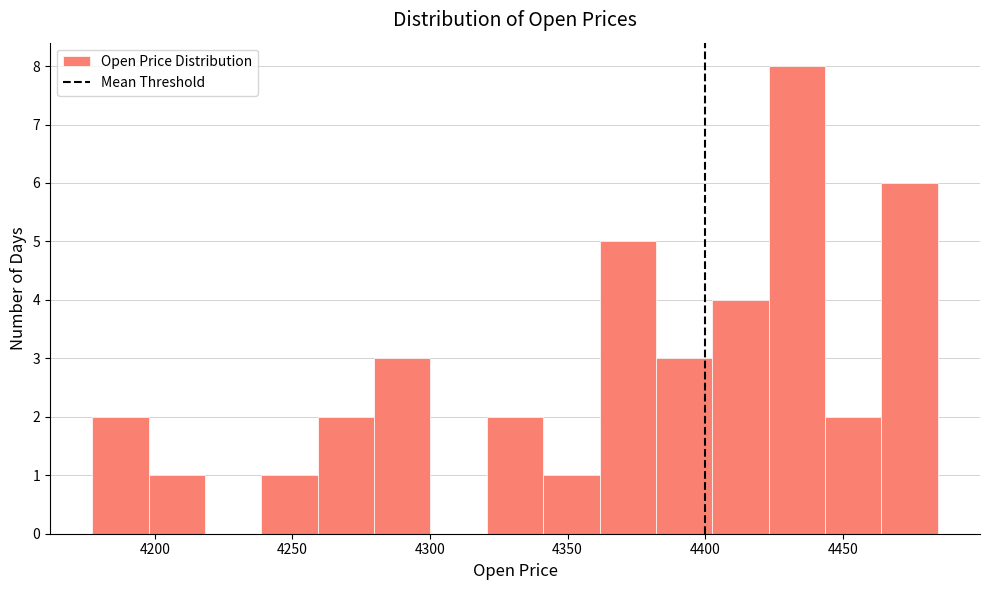

Reading left to right, transcribe this chart: for each bar, give the range it covers on the x-axis and its height. Neither the bar edges nor the heights are printed on the chart, so give them approximately, as read against the axes.

4175 to 4200: 2
4200 to 4220: 1
4220 to 4240: 0
4240 to 4260: 1
4260 to 4280: 2
4280 to 4300: 3
4300 to 4320: 0
4320 to 4340: 2
4340 to 4360: 1
4360 to 4380: 5
4380 to 4405: 3
4405 to 4425: 4
4425 to 4445: 8
4445 to 4465: 2
4465 to 4485: 6